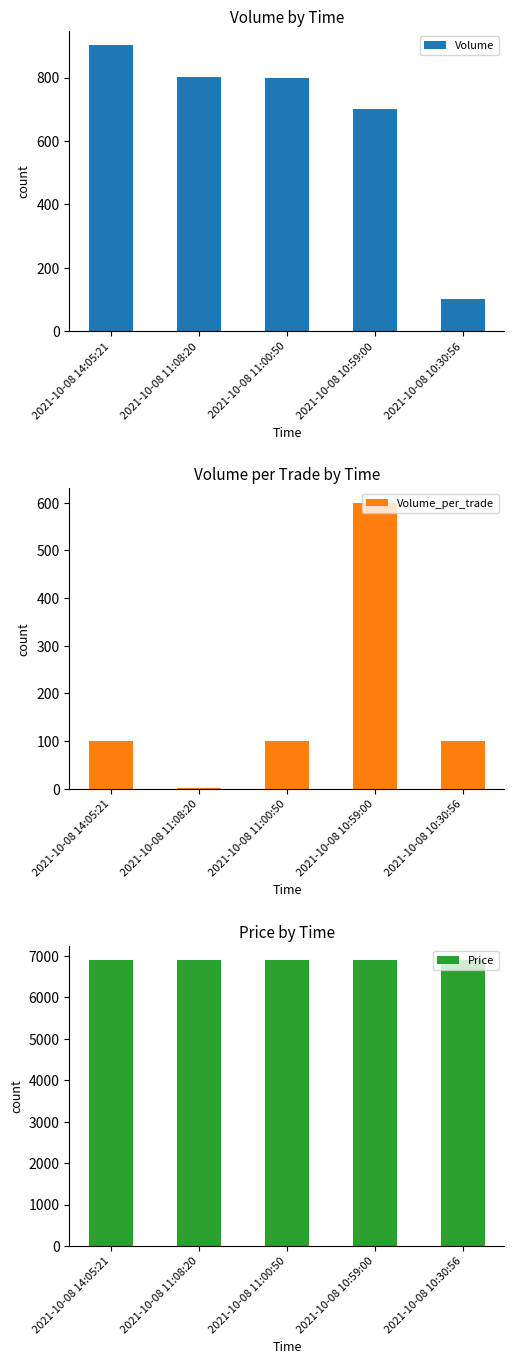

Where is Volume nearest to the value 501?

2021-10-08 10:59:00